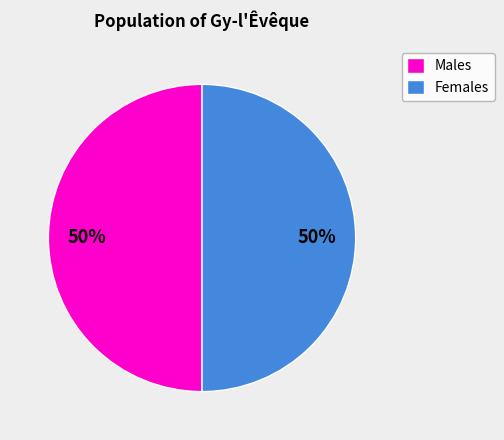

To the nearest percent, what is the combined percentage of Males and Females?

100%